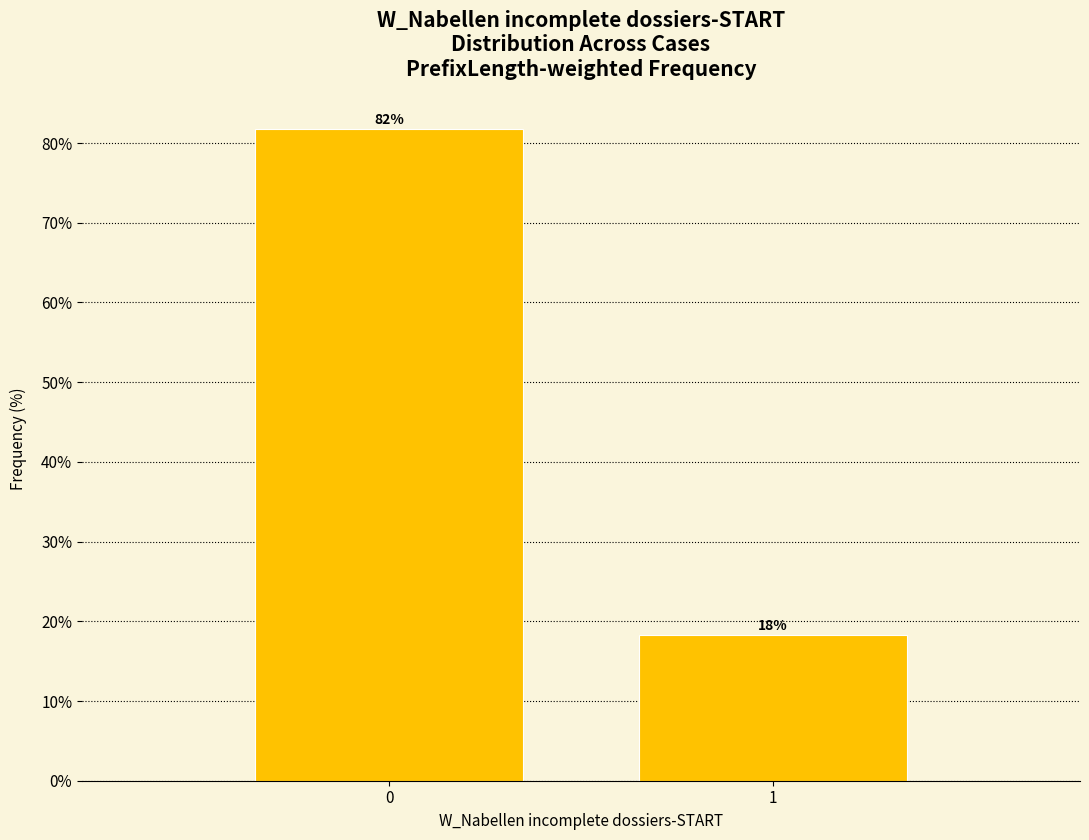

The chart shows a value of 81.7 at 0. True or false?

True